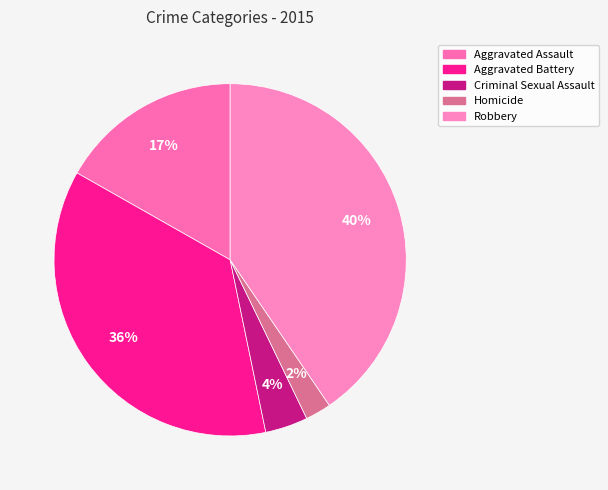

To the nearest percent, what portion does Criminal Sexual Assault represent?

4%